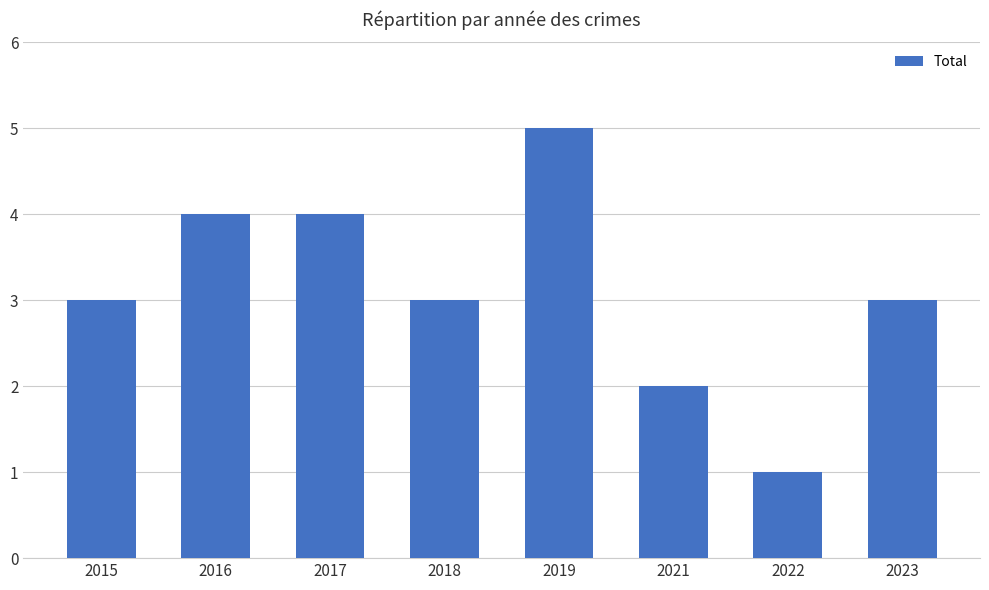

What is the ratio of the value at 2018 to the value at 2019?

0.6